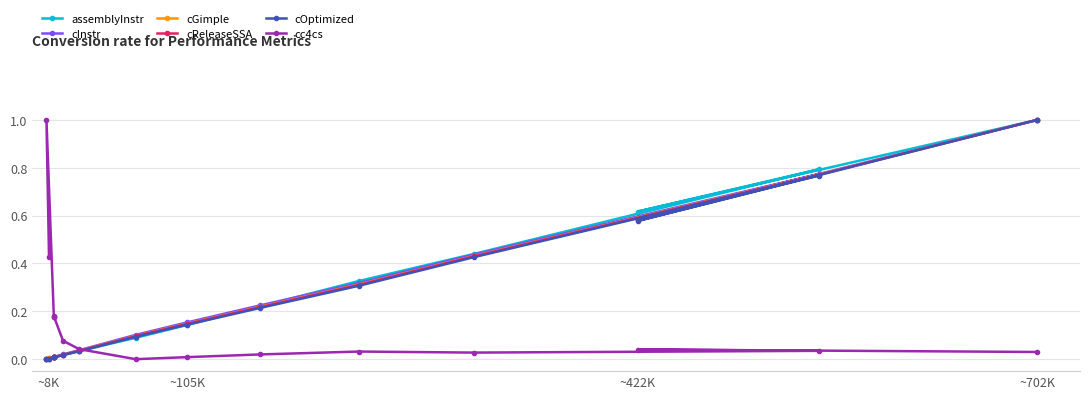

What is the highest value of the cOptimized series?

1.0